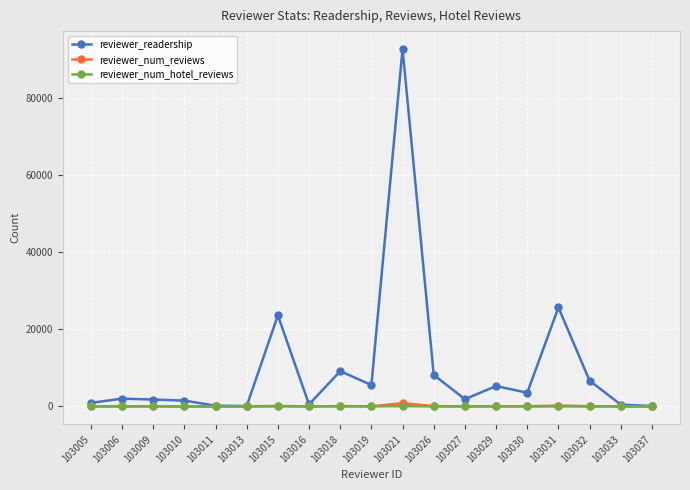

What is the sum of all reviewer_readership values?

189644